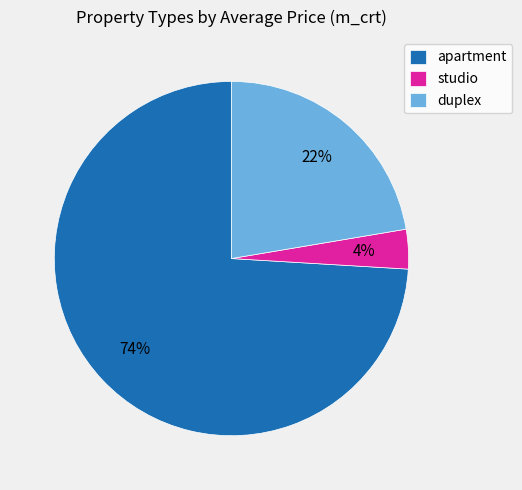

Does apartment represent more than half of the total?

Yes